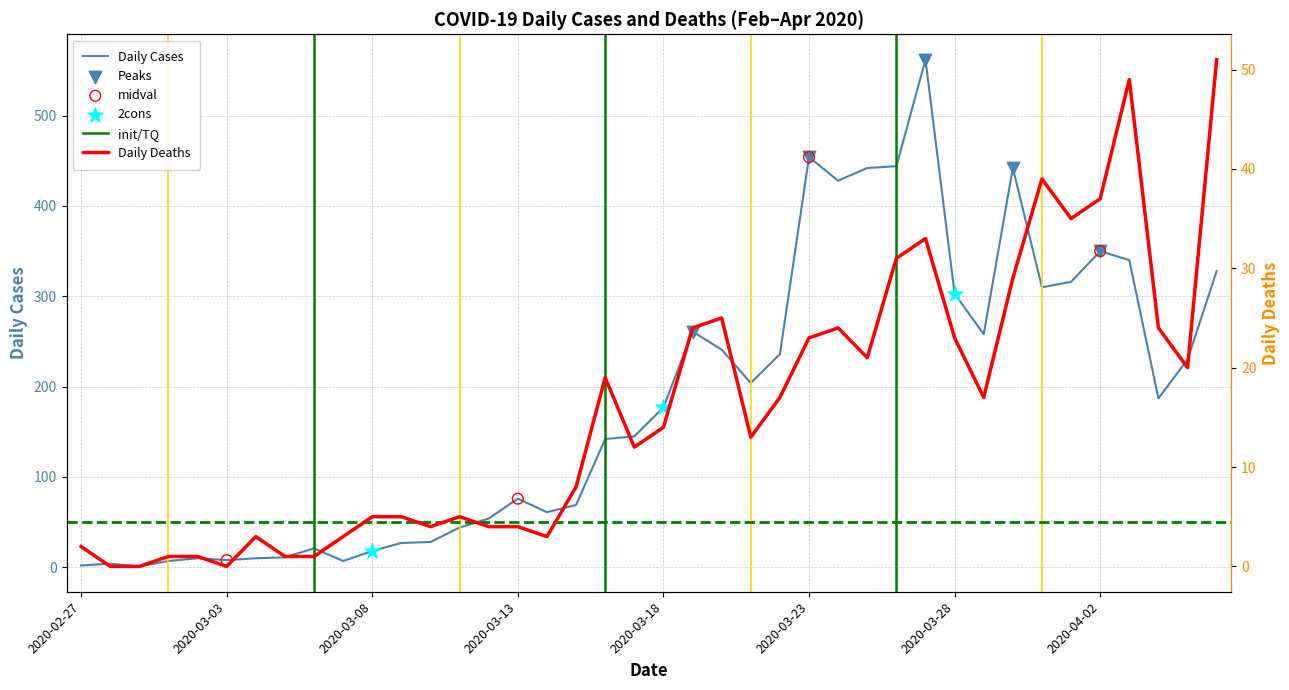

Which series has the largest Y range (max minus min)?

Daily Cases